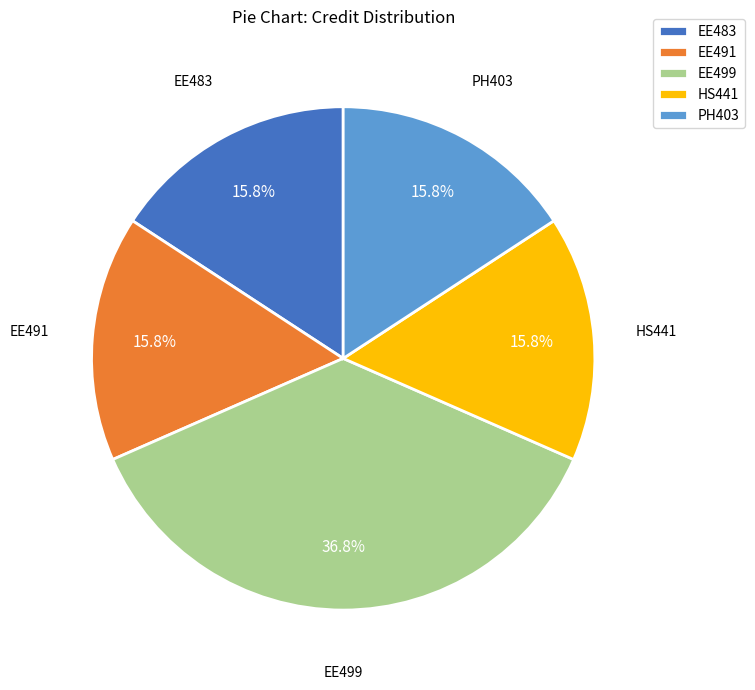

Is PH403 the majority of the pie?

No